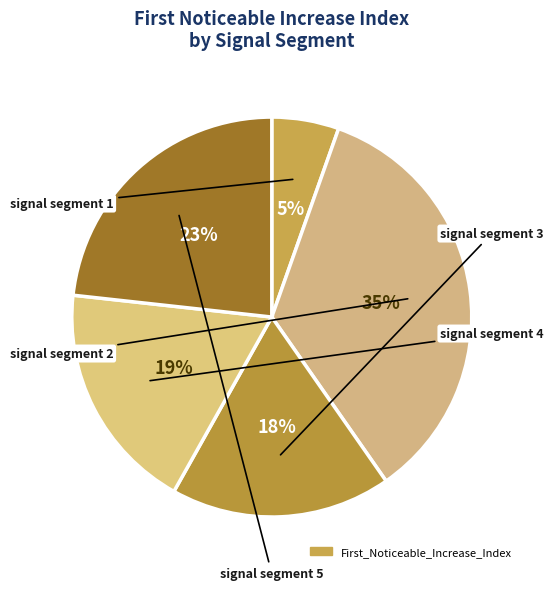

How many slices are in this pie chart?

5